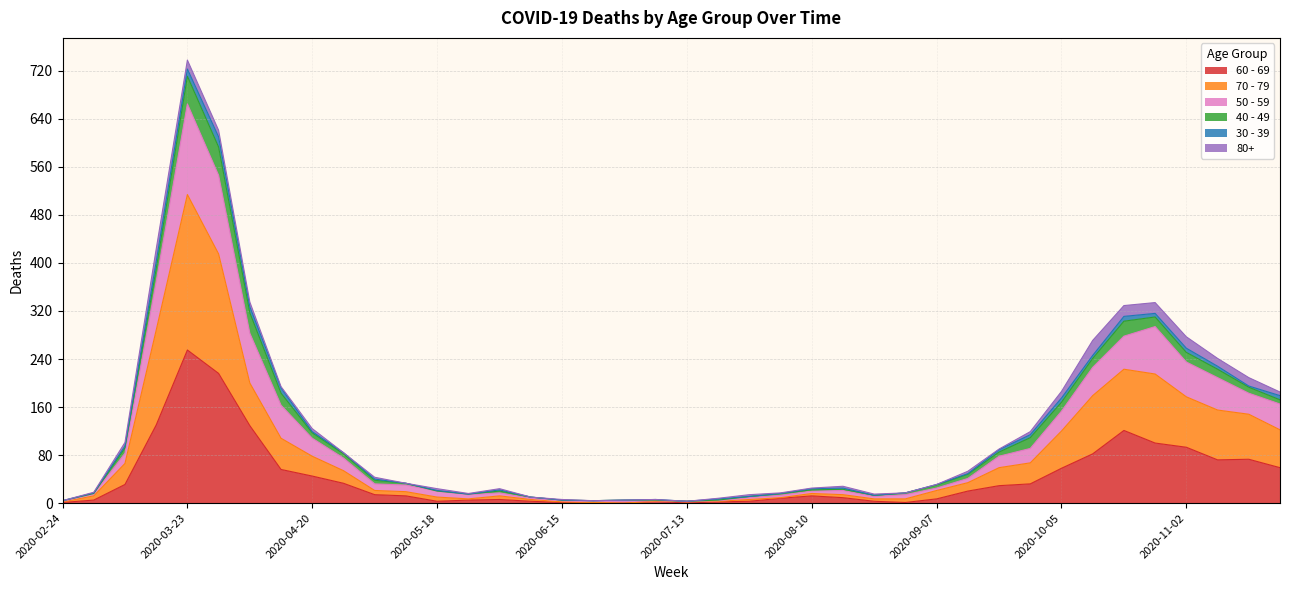

At which category is the sum across all series the highest?

2020-03-23